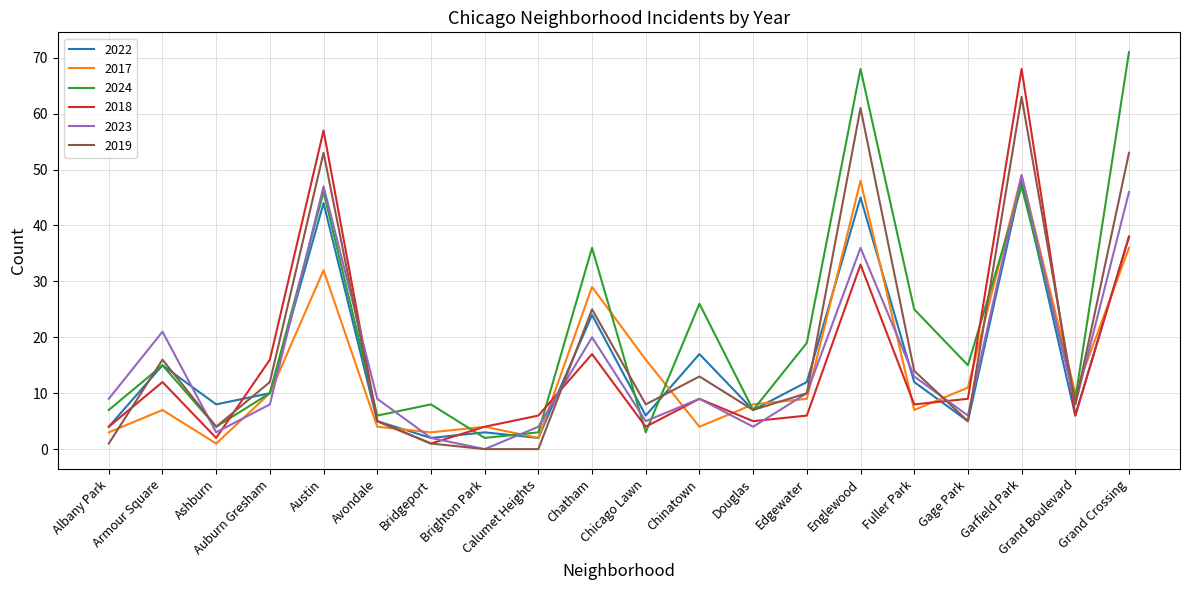

What is the sum of all 2024 values?

427